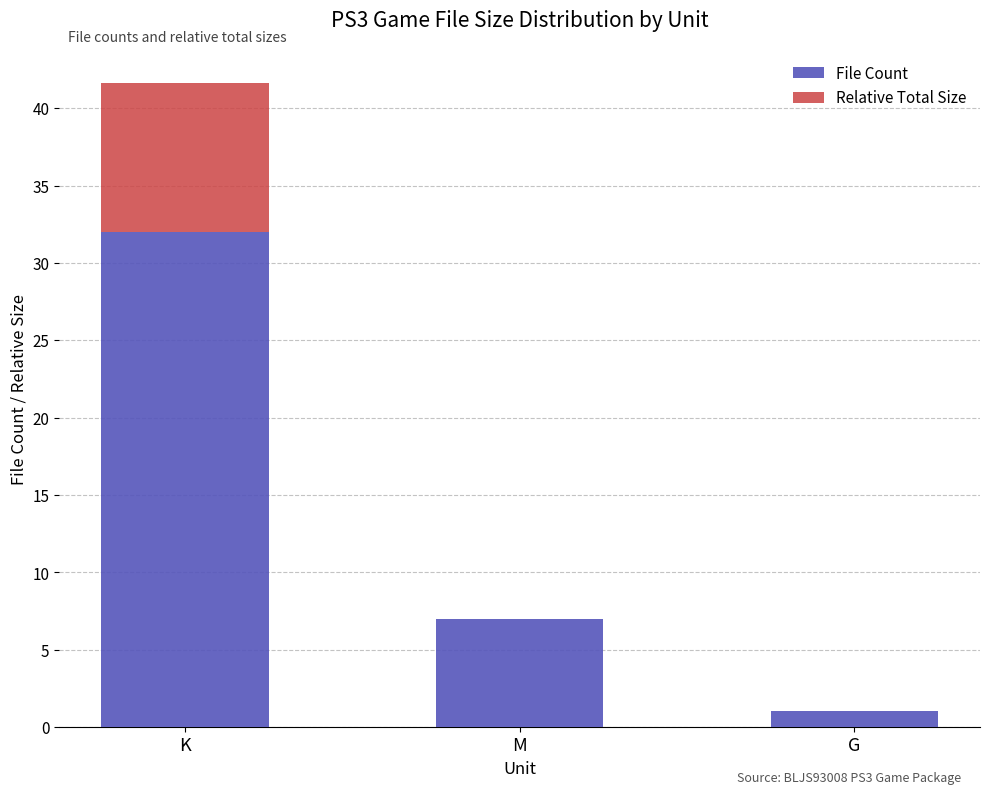

Is it true that File Count equals 32.0 at K?

True